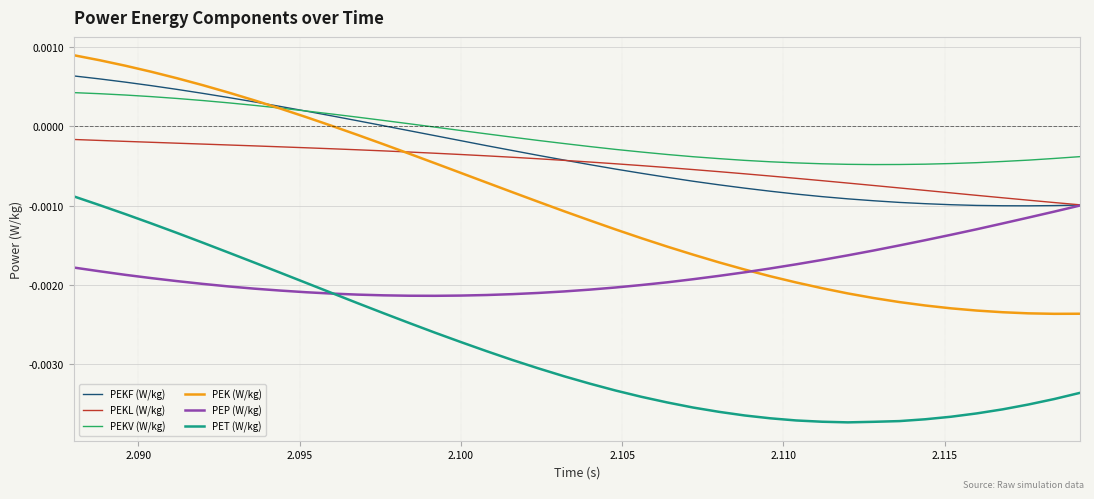

Which series has the widest spread of values?

PEK (W/kg)